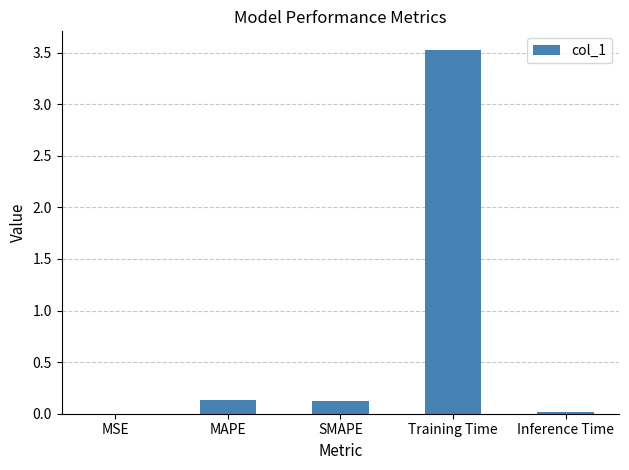

Which label corresponds to the largest value in the chart?

Training Time